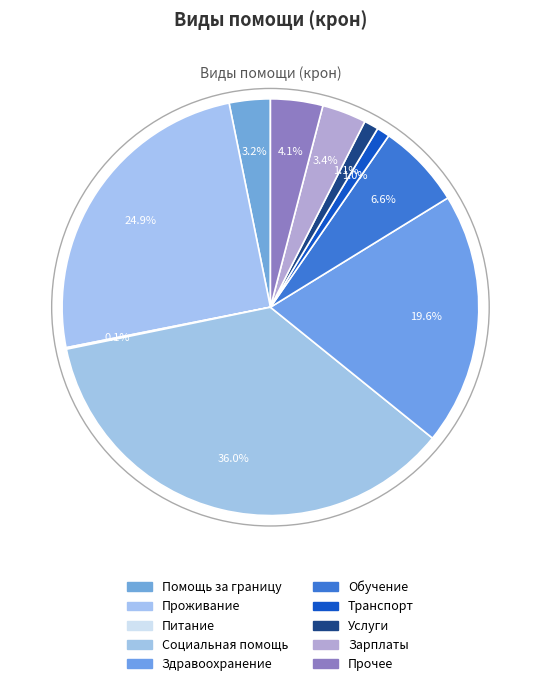

Do Транспорт and Обучение together represent more than half of the pie?

No